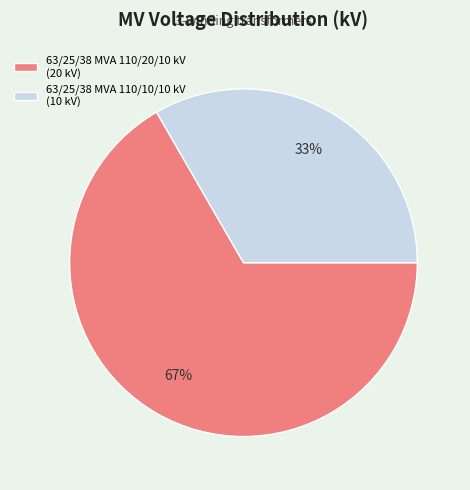

What is the smallest slice in the pie chart?

63/25/38 MVA 110/10/10 kV